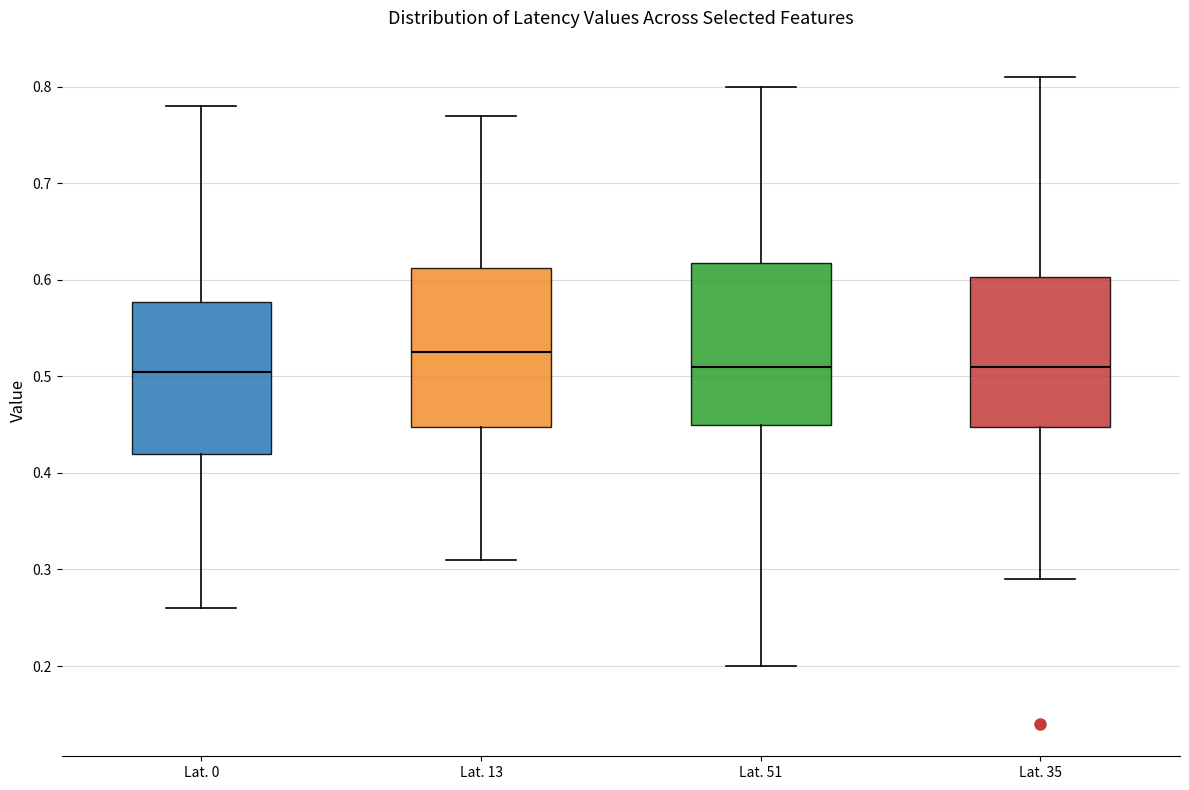

Reading left to right, transcribe this box plot: for each box, give where its median line is, the range the box spans, and where its two whiskers end, as read against the y-axis. The values are not printed on the chart, so give them approximately, as read against the axis.

Lat. 0: median 0.51, box 0.42 to 0.58, whiskers 0.26 to 0.78
Lat. 13: median 0.53, box 0.45 to 0.61, whiskers 0.31 to 0.77
Lat. 51: median 0.51, box 0.45 to 0.62, whiskers 0.20 to 0.80
Lat. 35: median 0.51, box 0.45 to 0.60, whiskers 0.29 to 0.81